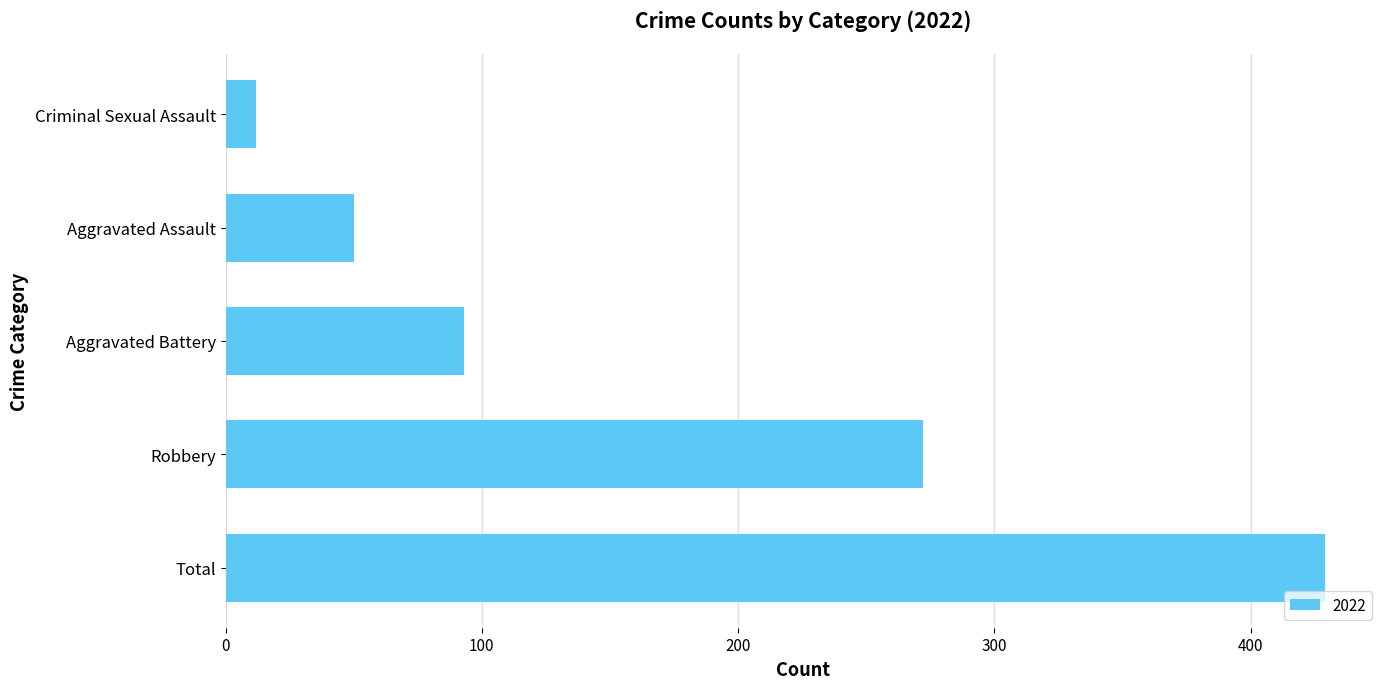

What is the approximate value at Aggravated Battery?

93